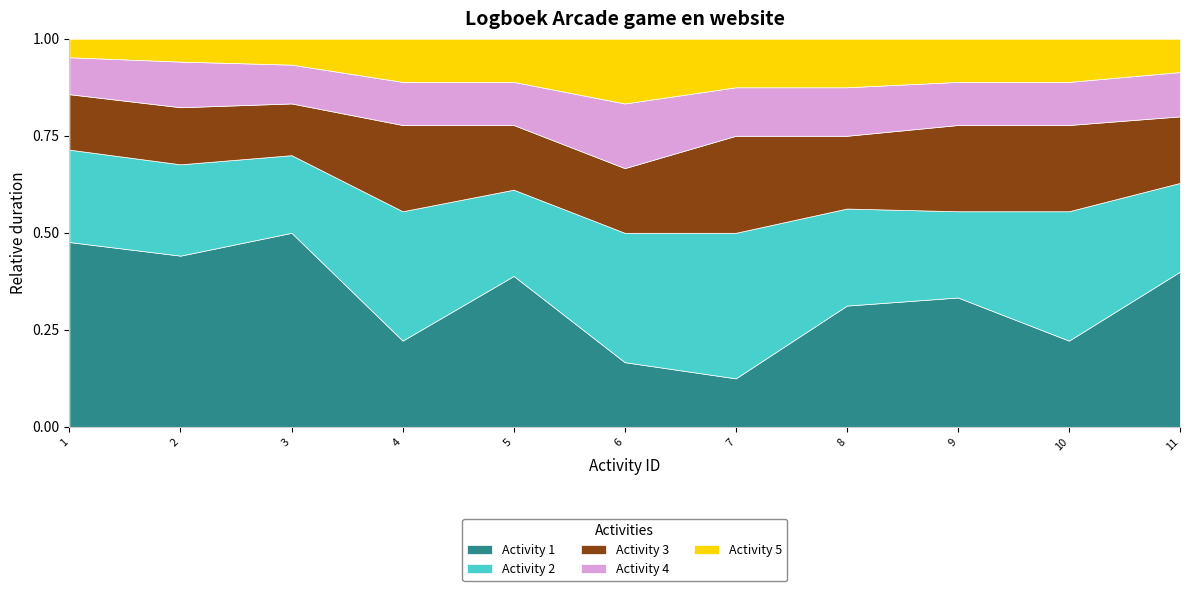

Where is Activity 1 nearest to the value 0?

7